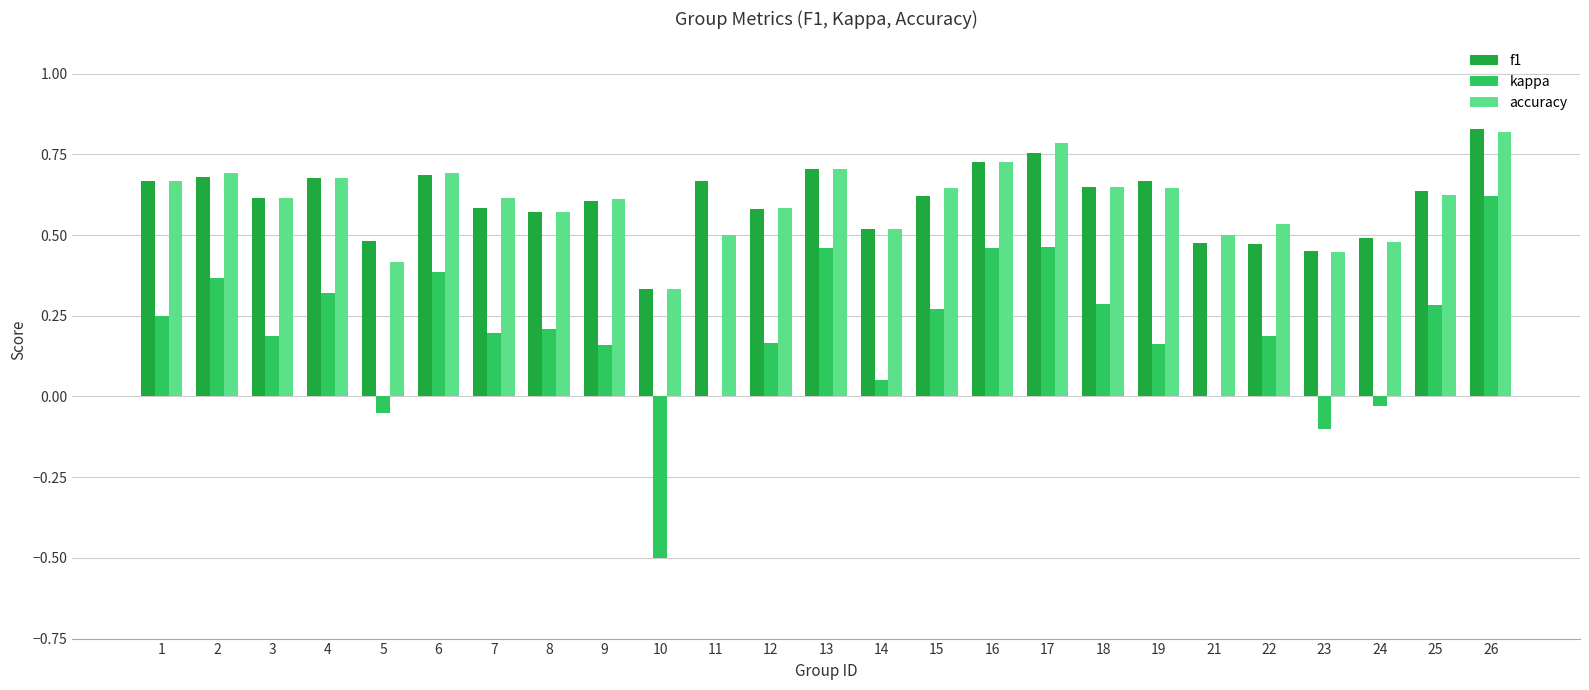

What is the sum of the f1 values at 12 and 6?

1.3